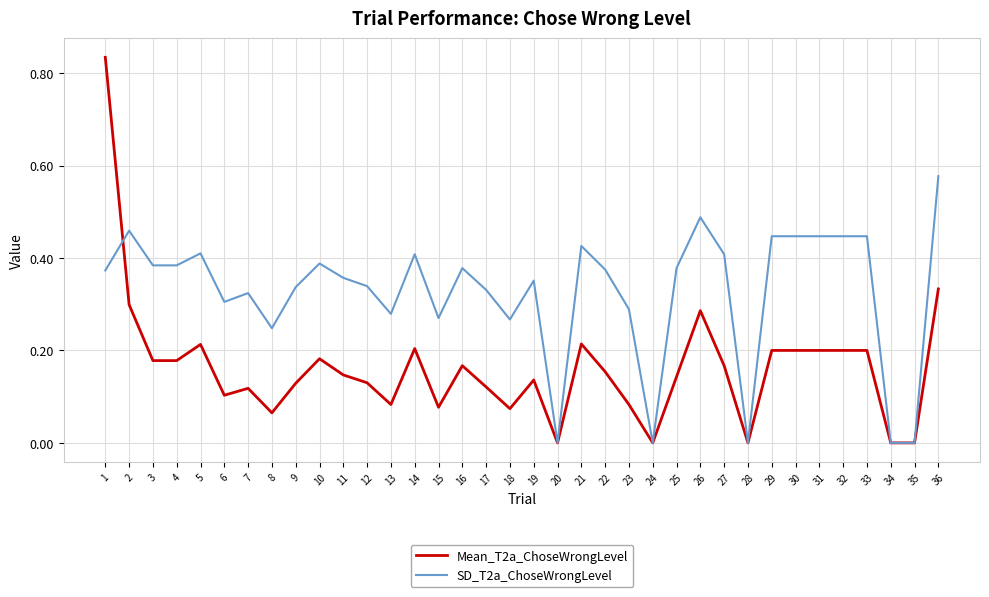

Rank the series by their maximum value, from highest to lowest.

Mean_T2a_ChoseWrongLevel, SD_T2a_ChoseWrongLevel